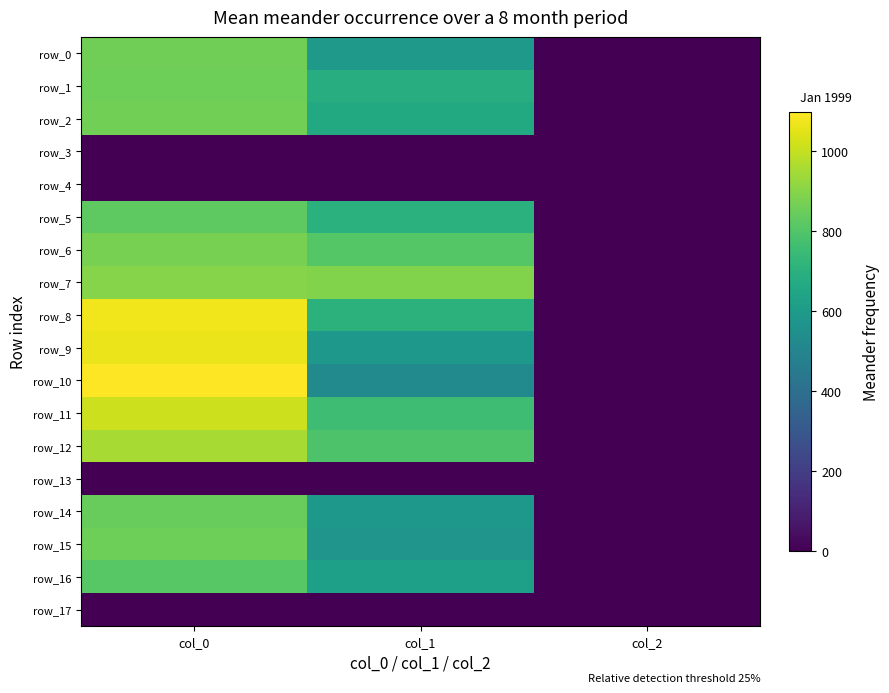

Which category has the highest value in the row_15 series?

col_0